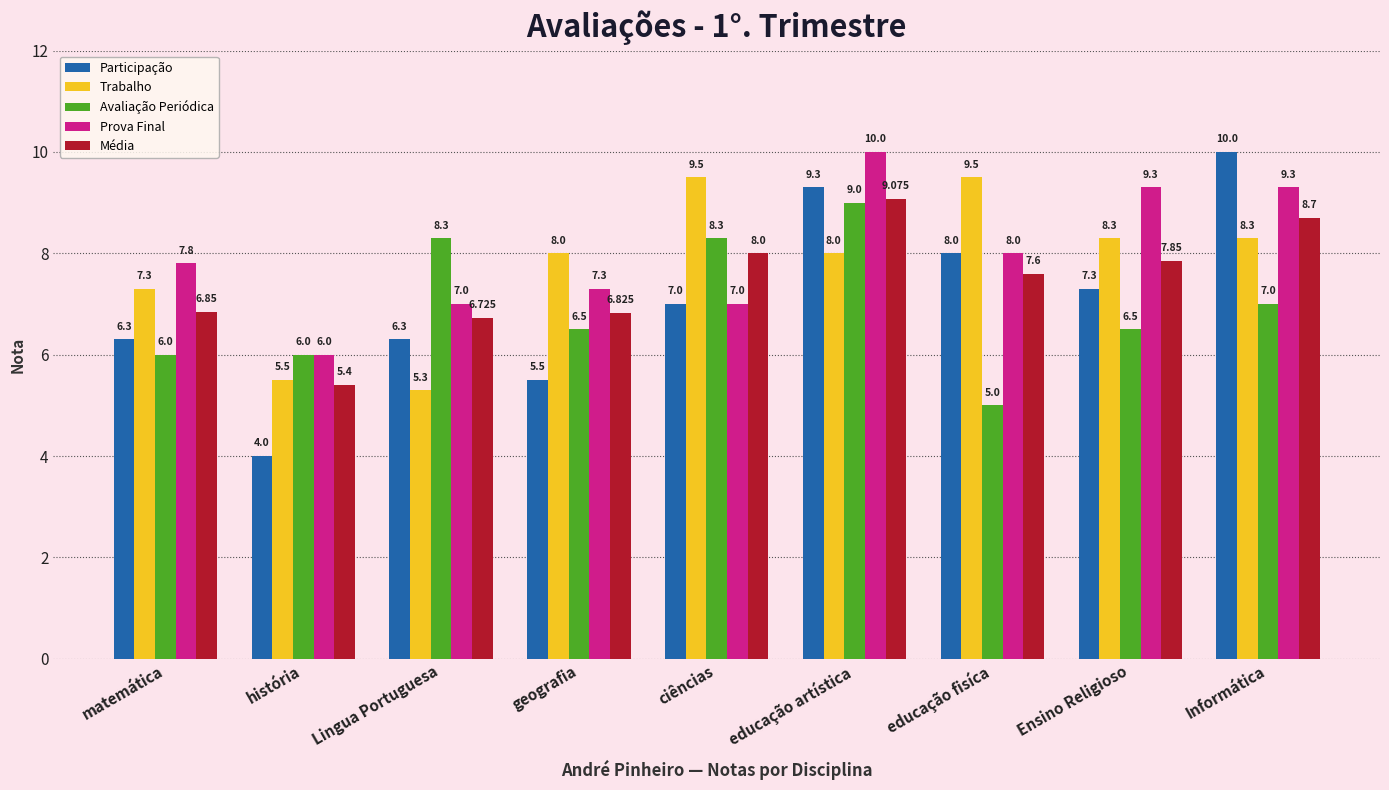

At which category is the sum across all series the highest?

educação artística